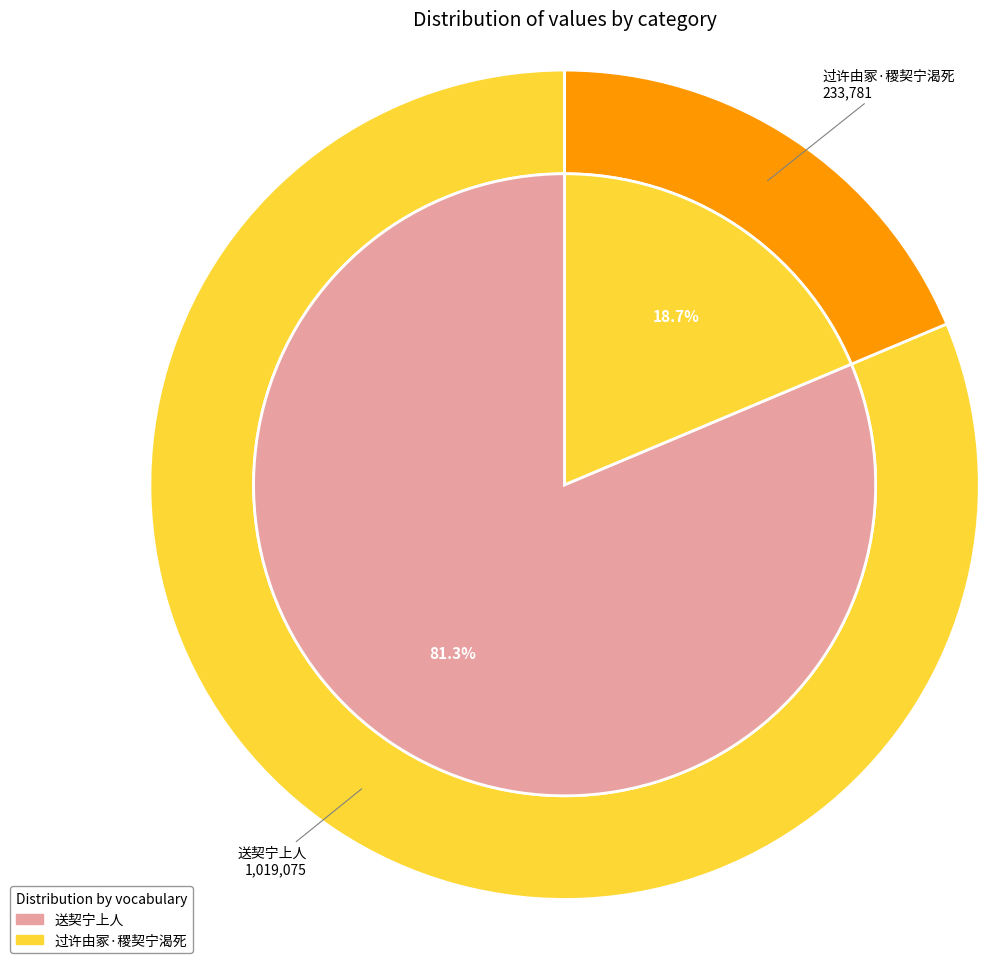

What is the majority slice?

送契宁上人